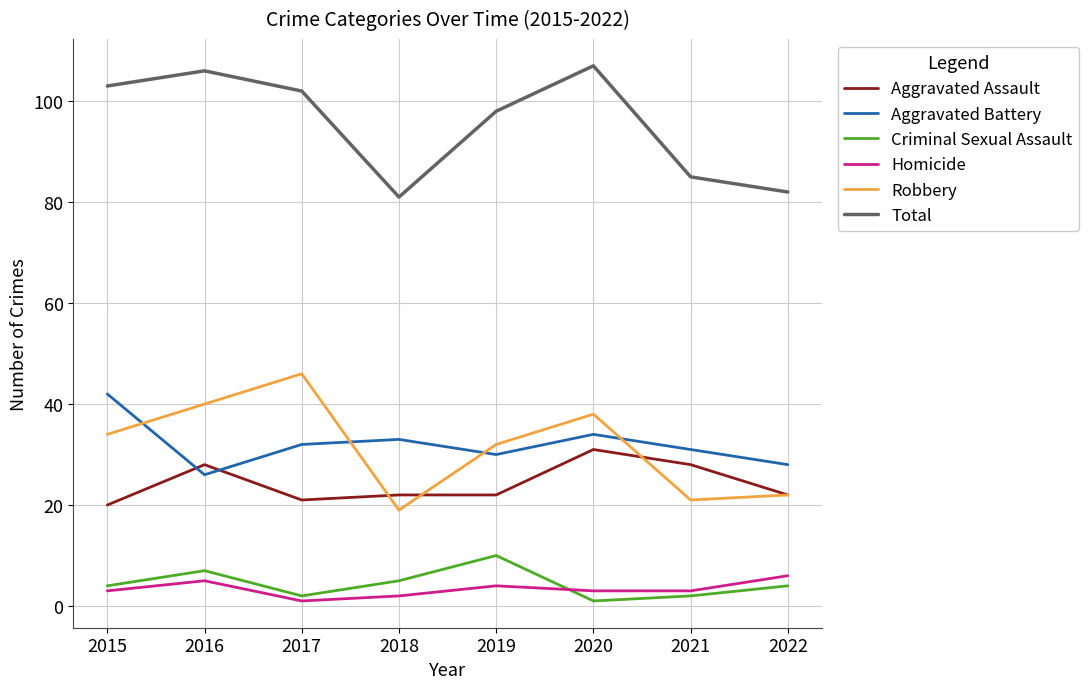

What is the maximum value shown in the chart?

107